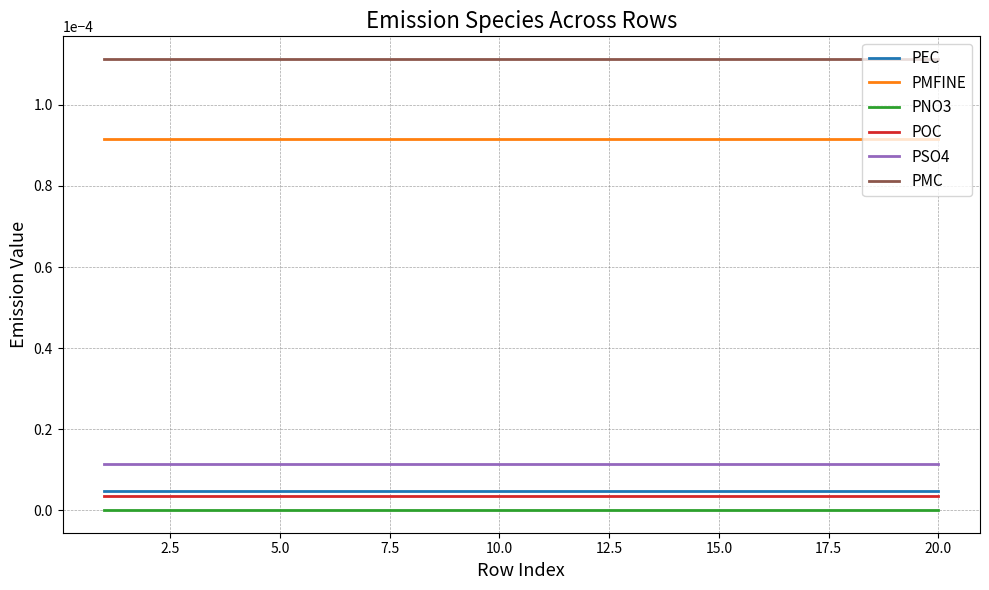

True or false: POC and PMC cross at least once.

False